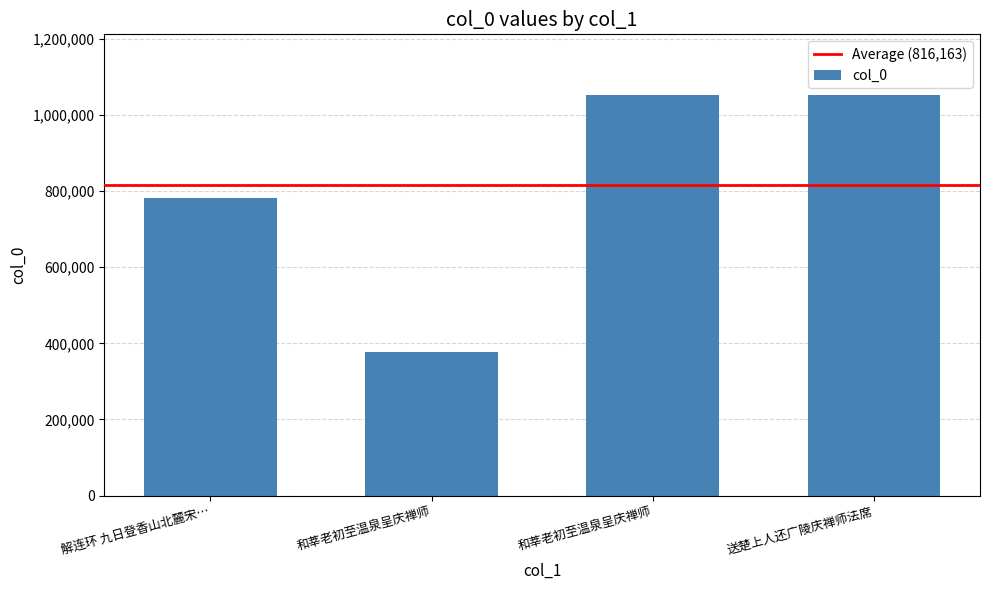

Rank the categories by value from highest to lowest.

送楚上人还广陵庆禅师法席, 和莘老初至温泉呈庆禅师, 解连环 九日登香山北麓宋…, 和莘老初至温泉呈庆禅师